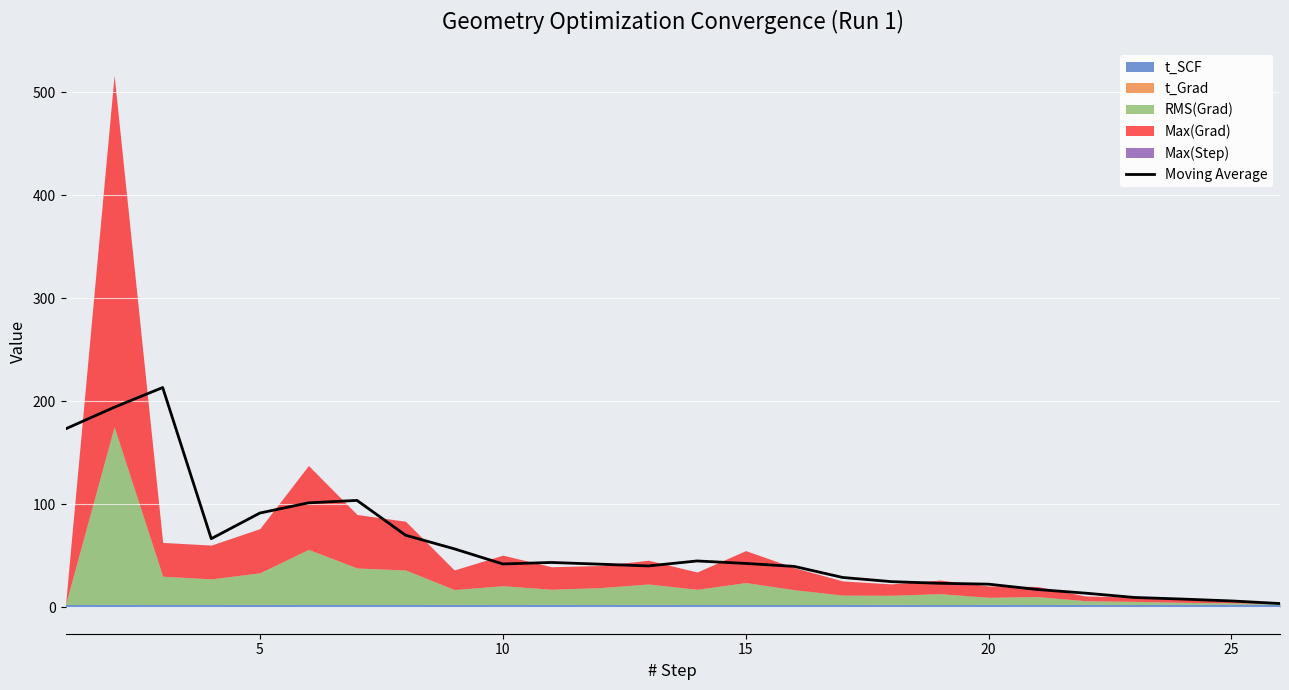

What is the difference between the maximum and minimum values?

209.8